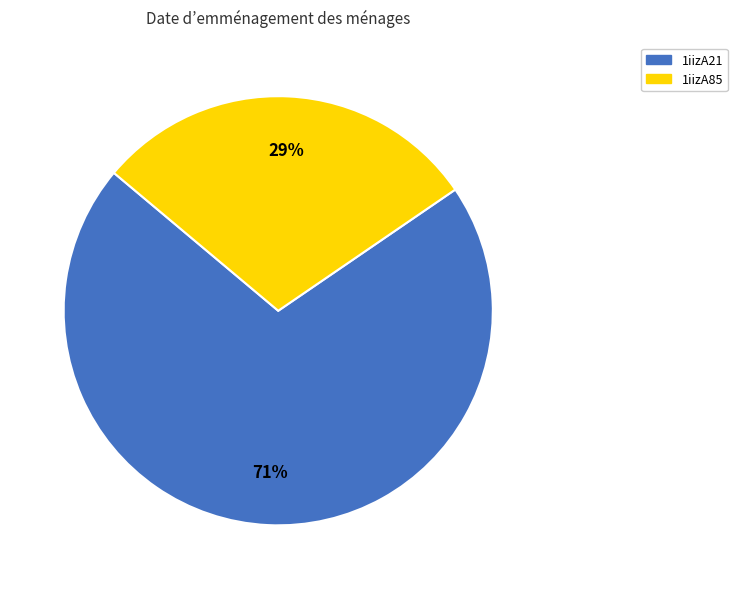

Does 1iizA85 represent more than half of the total?

No